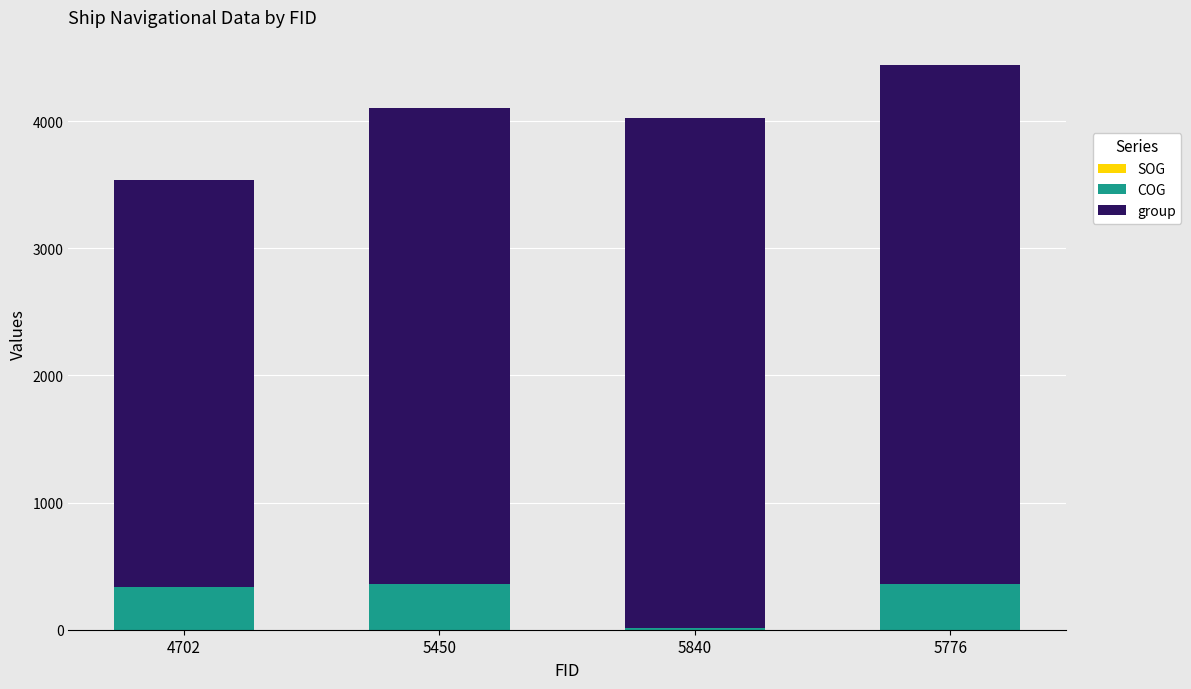

How many categories are shown in the chart?

4